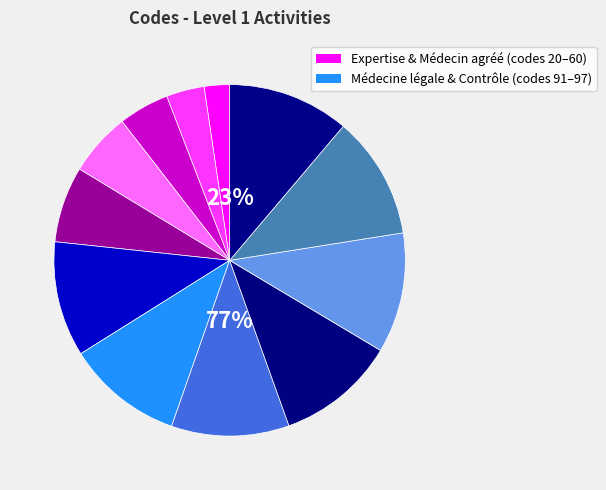

Is it true that 40 is 5% of the pie?

True